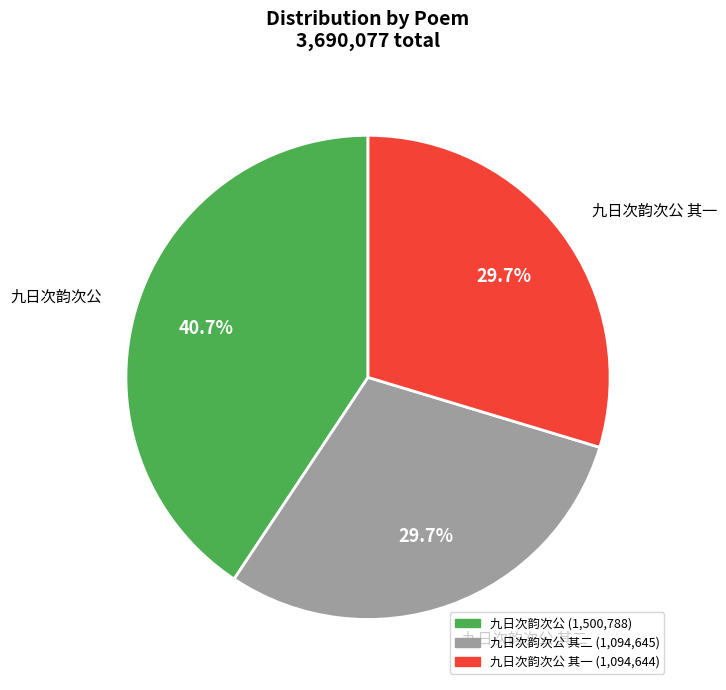

Is there a majority slice in this chart?

No